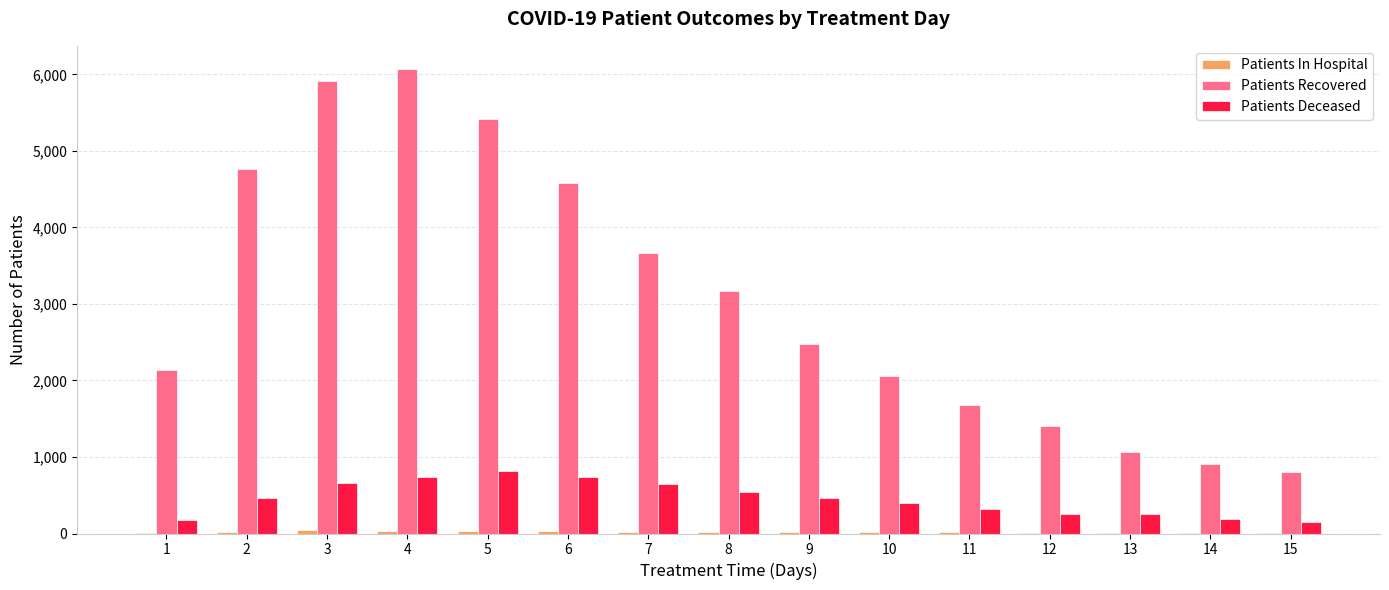

The Patients Recovered series shows 6516 at 7. True or false?

False